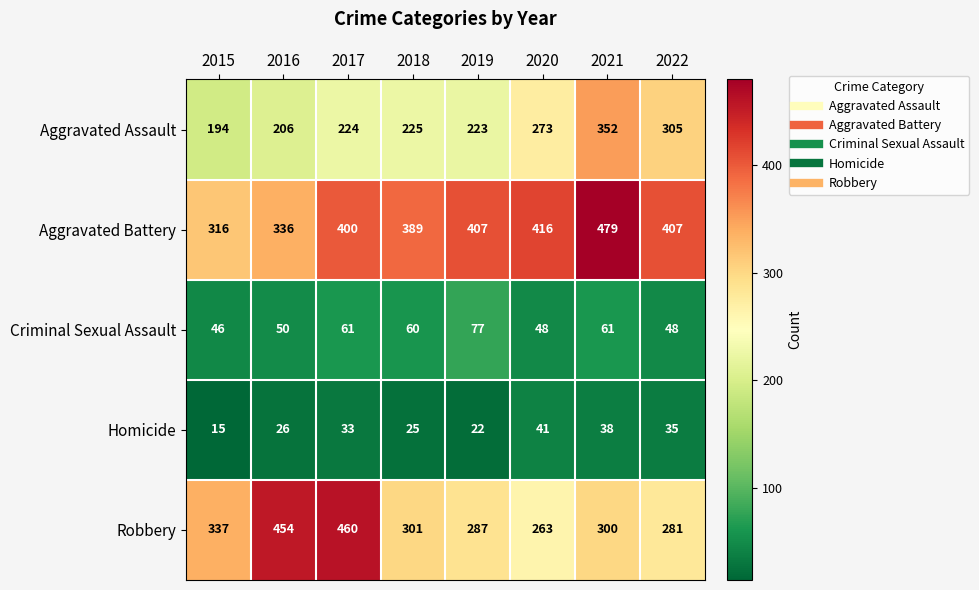

Rank the series at 2021 from highest to lowest value.

Aggravated Battery, Aggravated Assault, Robbery, Criminal Sexual Assault, Homicide